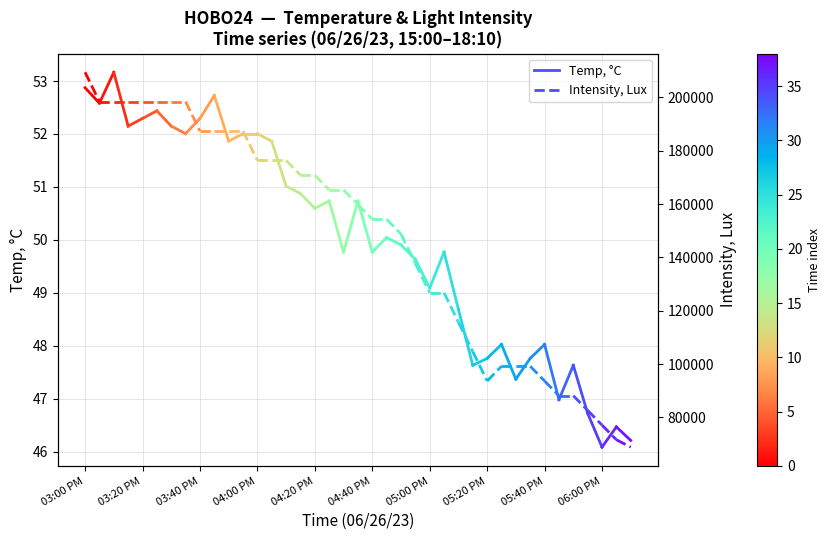

At which category is the sum across all series the highest?

03:00 PM